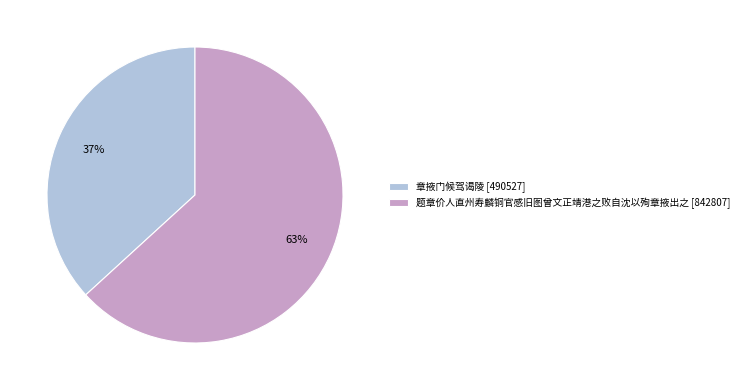

Is it true that 章掖门候驾谒陵 is 37% of the pie?

True